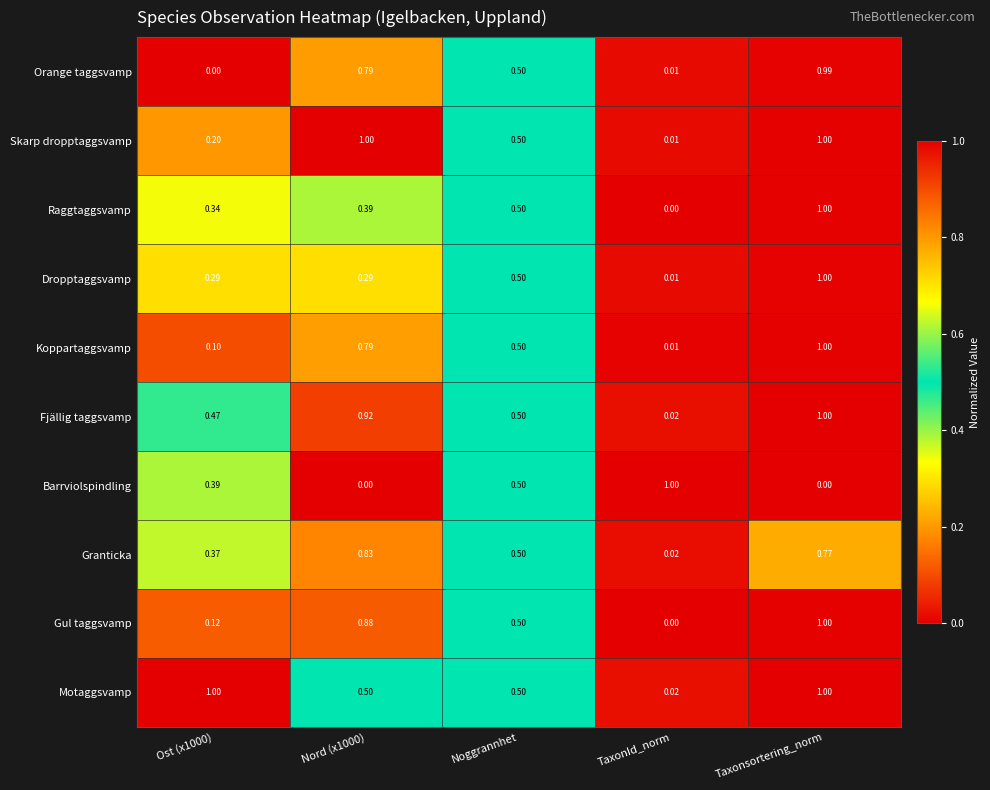

Is the value of Barrviolspindling at Nord (x1000) greater than the value of Skarp dropptaggsvamp at Noggrannhet?

No